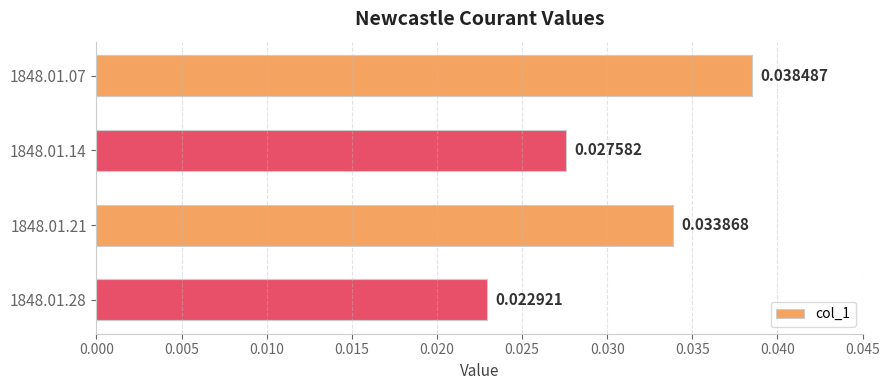

How many categories are shown in the chart?

4